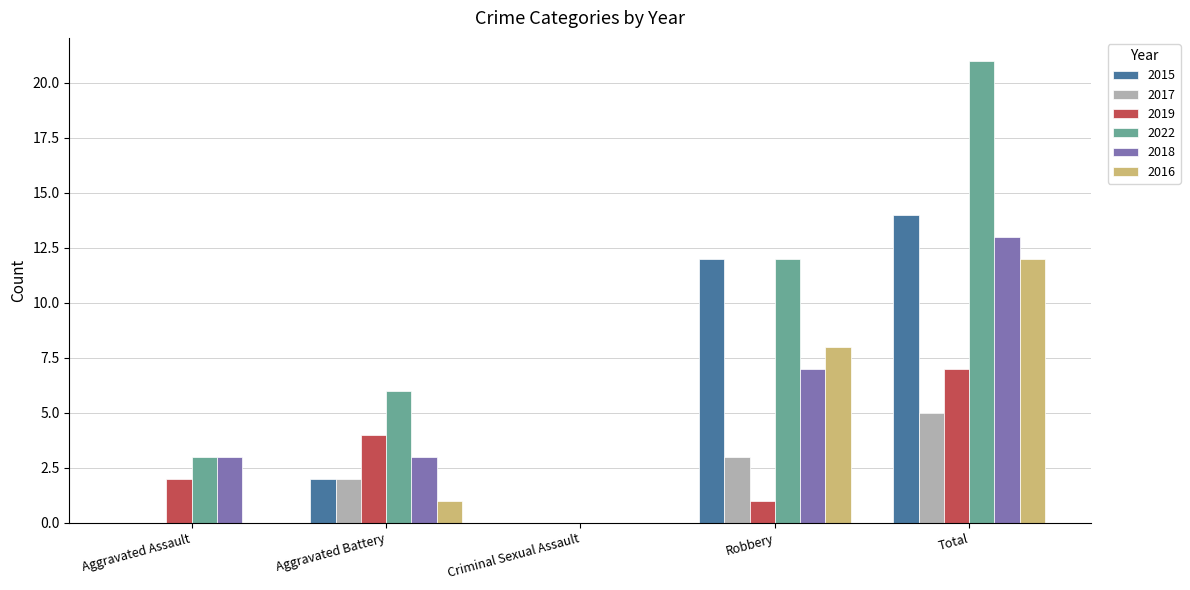

Reading left to right, what are all the values shown in this chart?

2015: 0	2	0	12	14
2017: 0	2	0	3	5
2019: 2	4	0	1	7
2022: 3	6	0	12	21
2018: 3	3	0	7	13
2016: 0	1	0	8	12